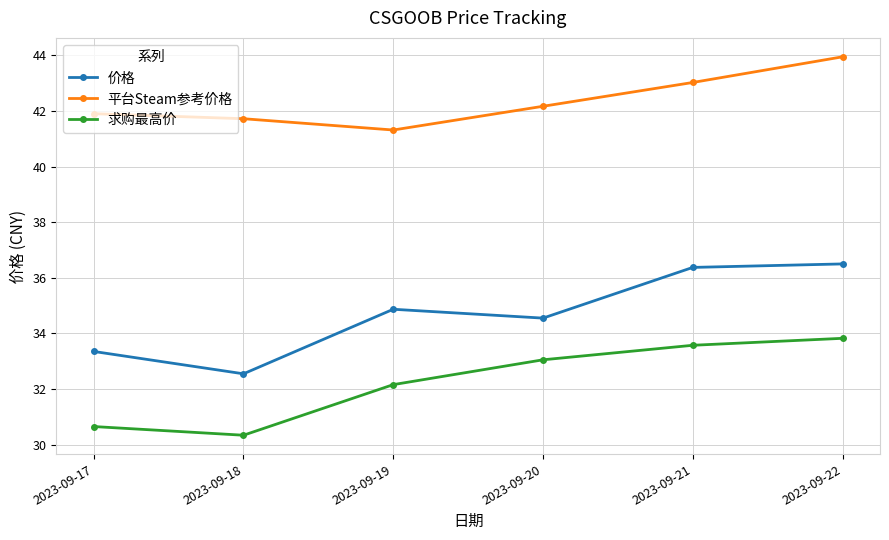

Where does the 价格 series first go above 34?

2023-09-19